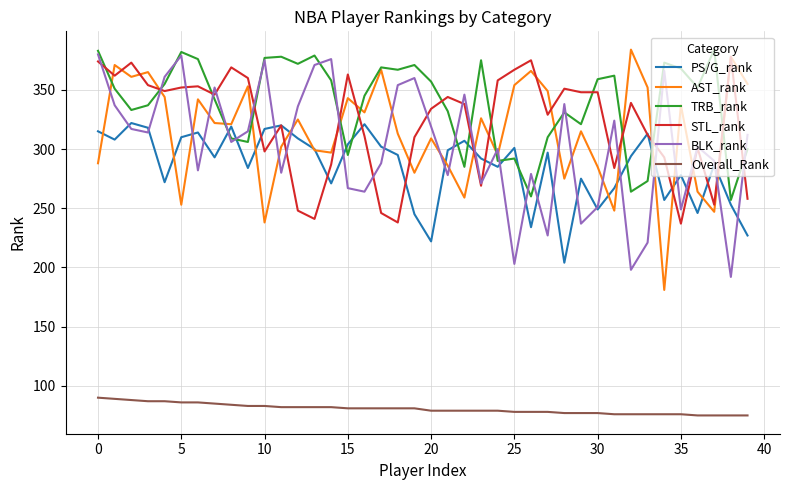

Which series has the largest range (max minus min)?

AST_rank